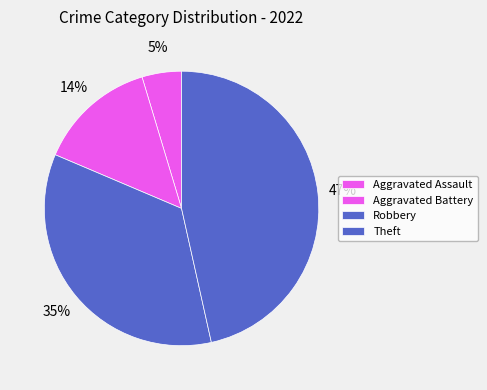

Is it true that Theft is 47% of the pie?

True